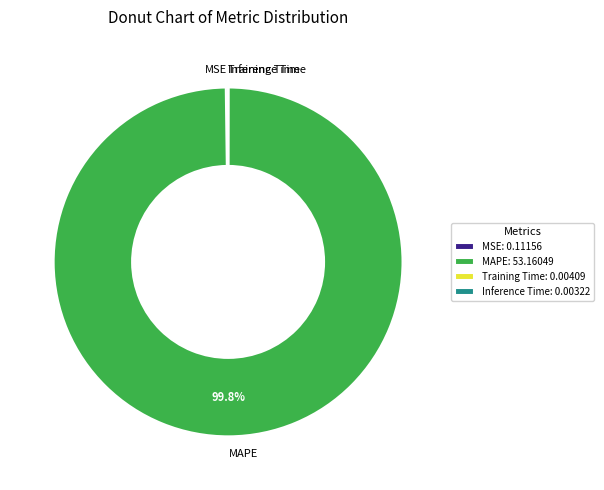

How much of the chart is everything except MAPE?

0.2%